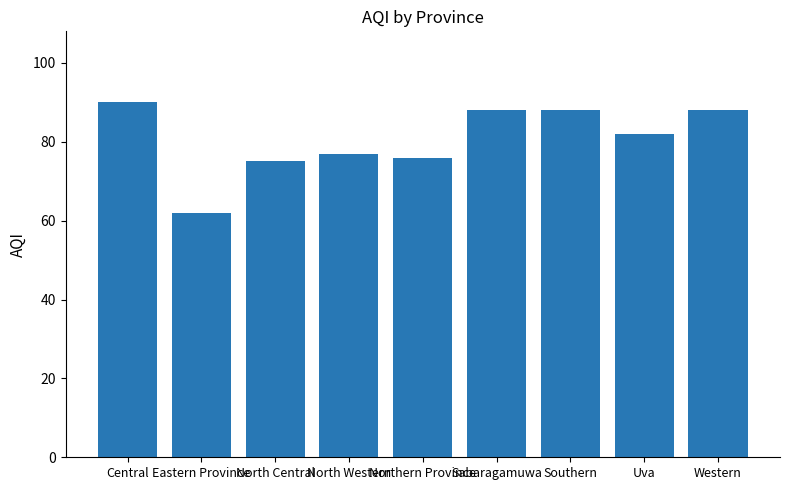

Approximately how many times larger is the value at Northern Province compared to Southern?

0.9